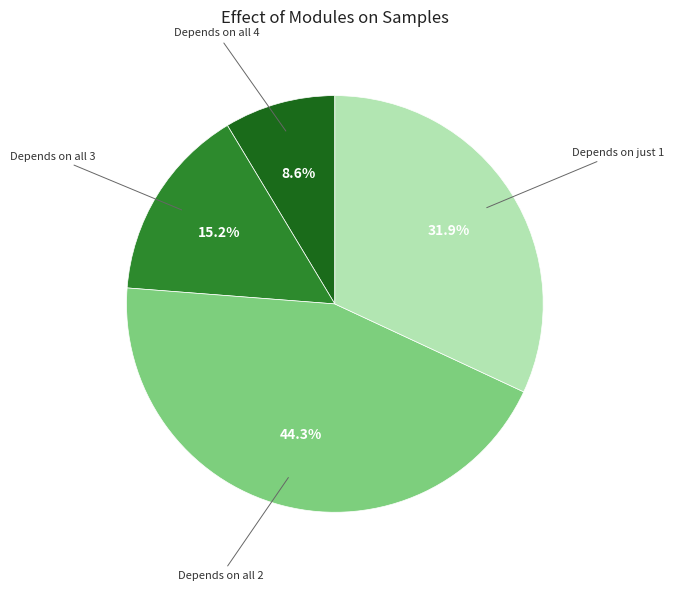

Does any single category account for the majority?

No